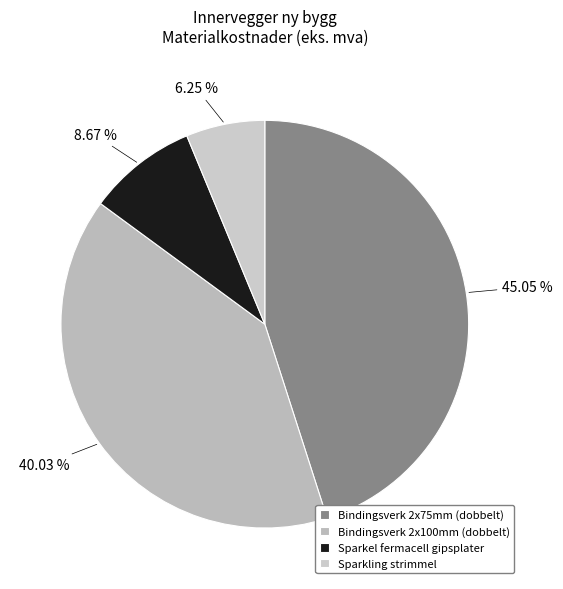

To the nearest percent, what is the average slice percentage?

25%